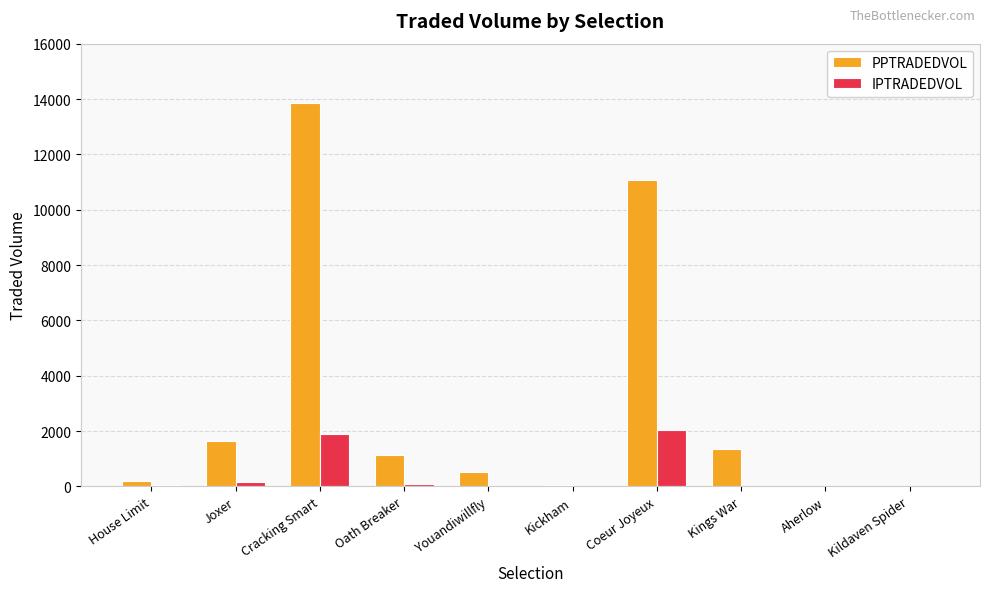

What is the sum of the IPTRADEDVOL values at Kildaven Spider and Youandiwillfly?

18.5